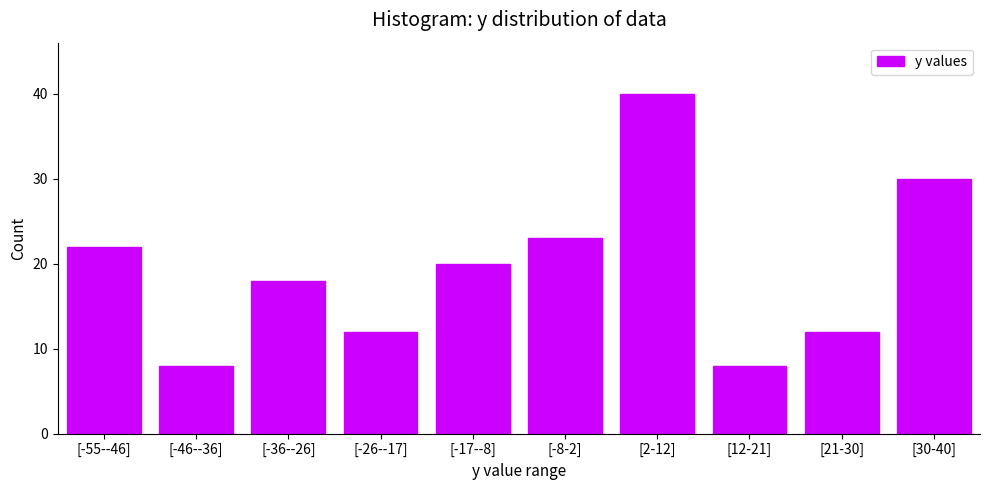

Reading left to right, what are all the values shown in this chart?

[-55--46]=22	[-46--36]=8	[-36--26]=18	[-26--17]=12	[-17--8]=20	[-8-2]=23	[2-12]=40	[12-21]=8	[21-30]=12	[30-40]=30